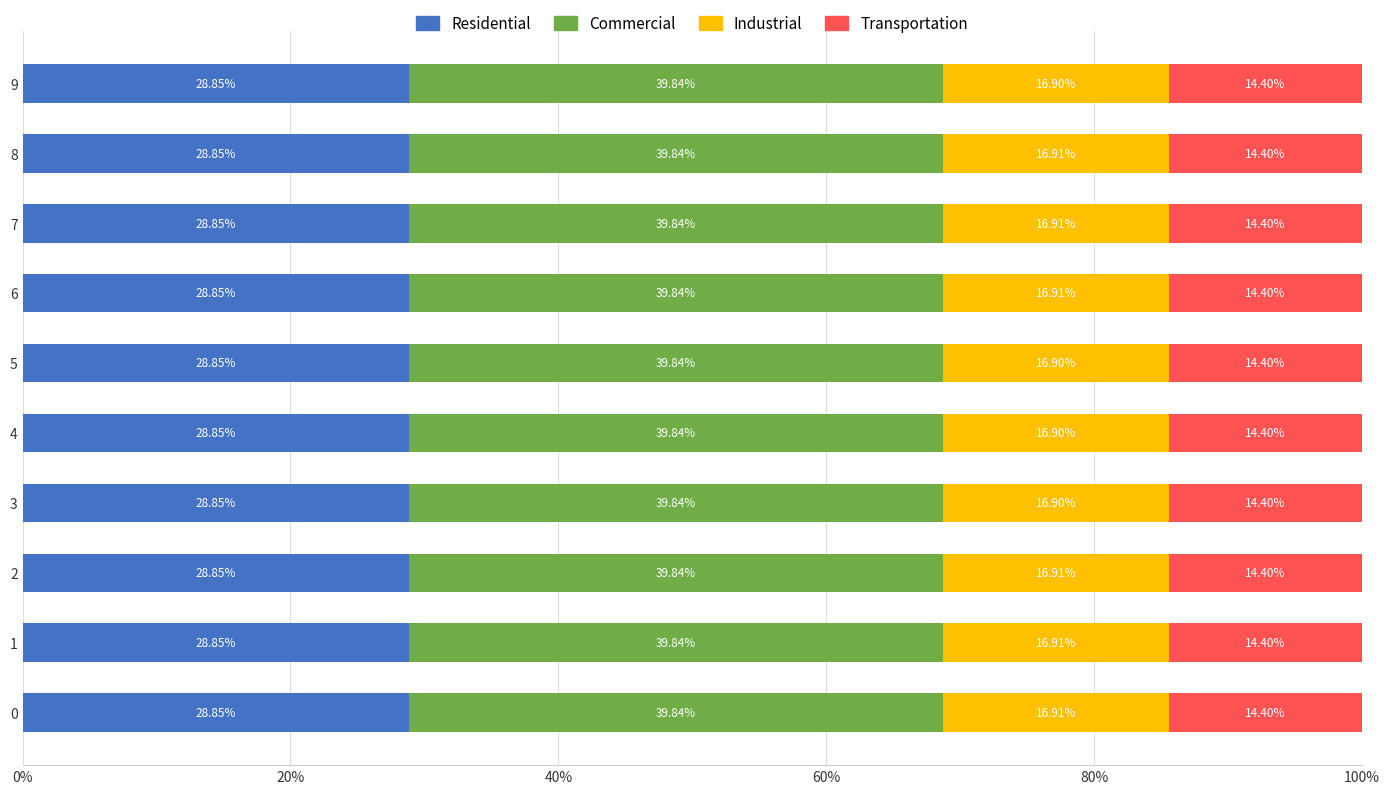

What are all the series names shown in the legend?

Residential, Commercial, Industrial, Transportation